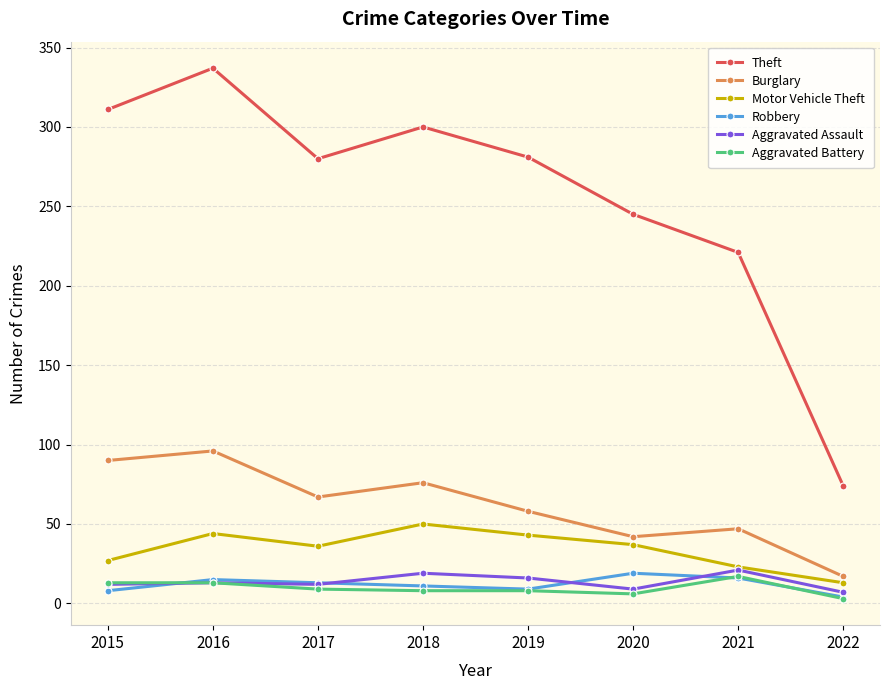

True or false: Burglary and Motor Vehicle Theft cross at least once.

False